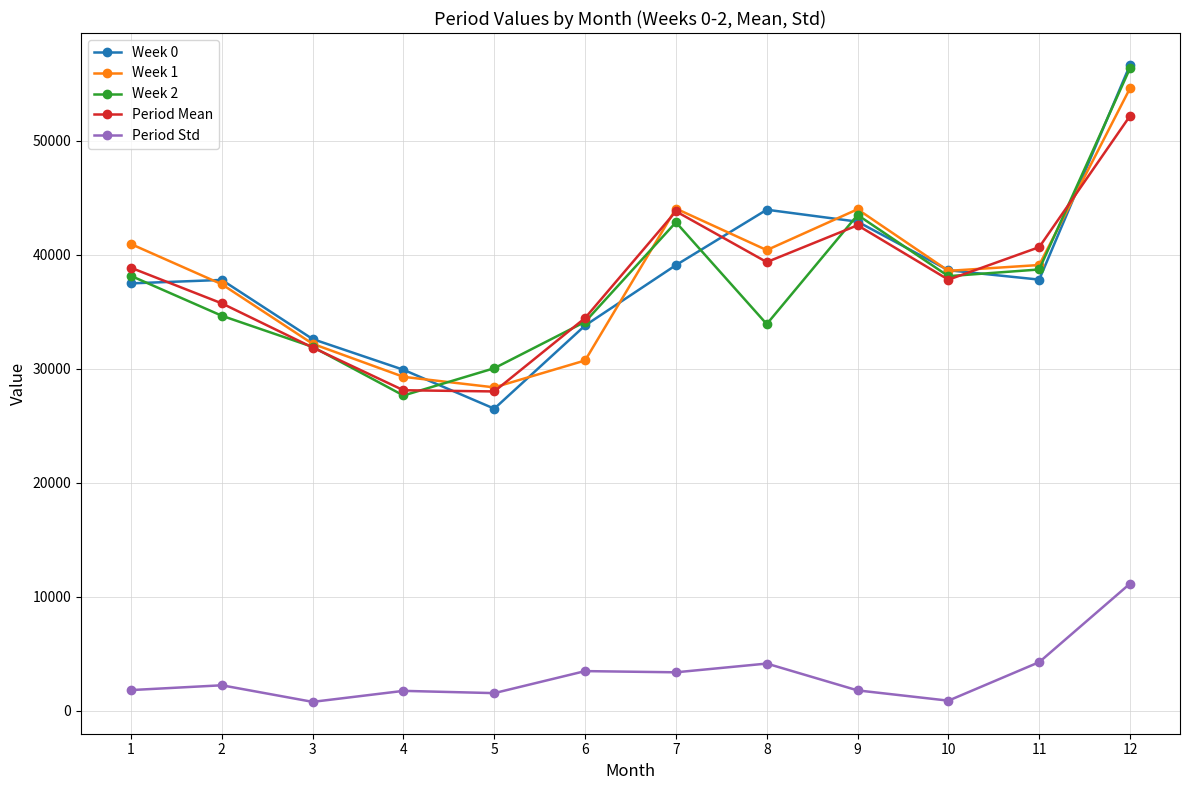

Where does the Week 2 series first go above 38117?

1